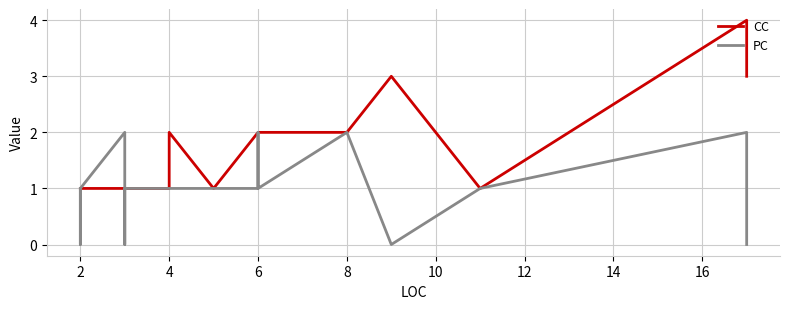

True or false: CC has a value of 1 at 2.

False